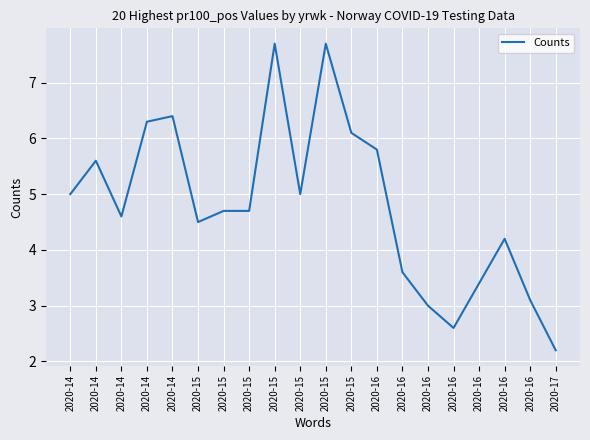

Read the value at 2020-16.

5.8